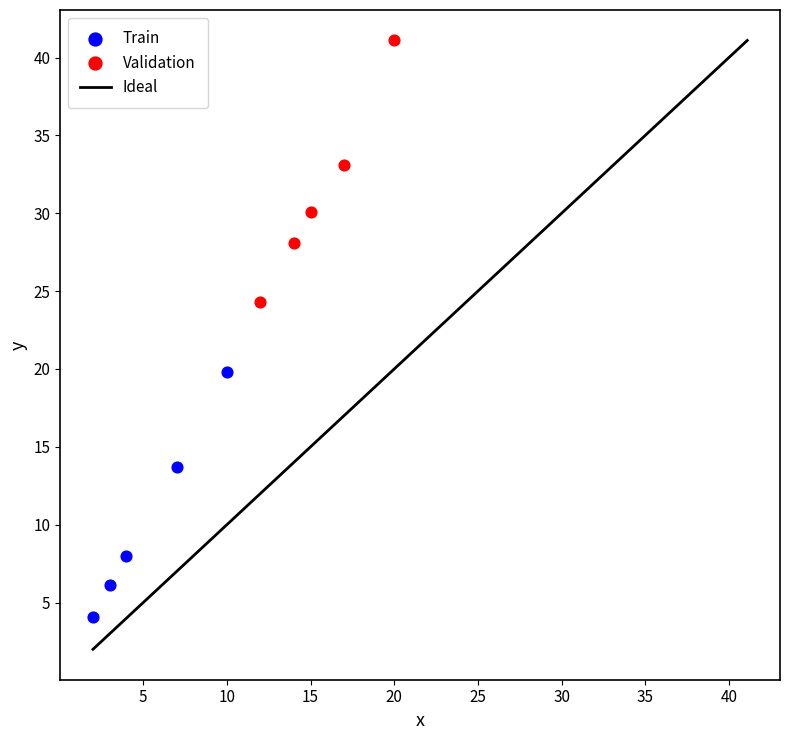

Which series reaches the minimum Y coordinate?

Train